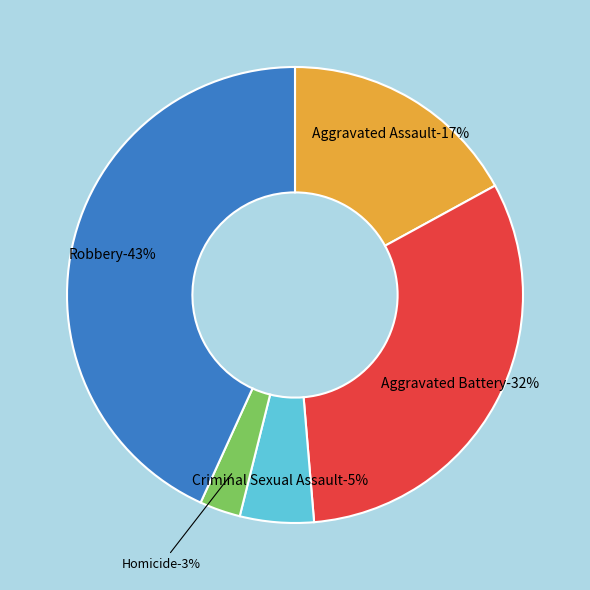

To the nearest percent, what portion does Aggravated Battery represent?

32%